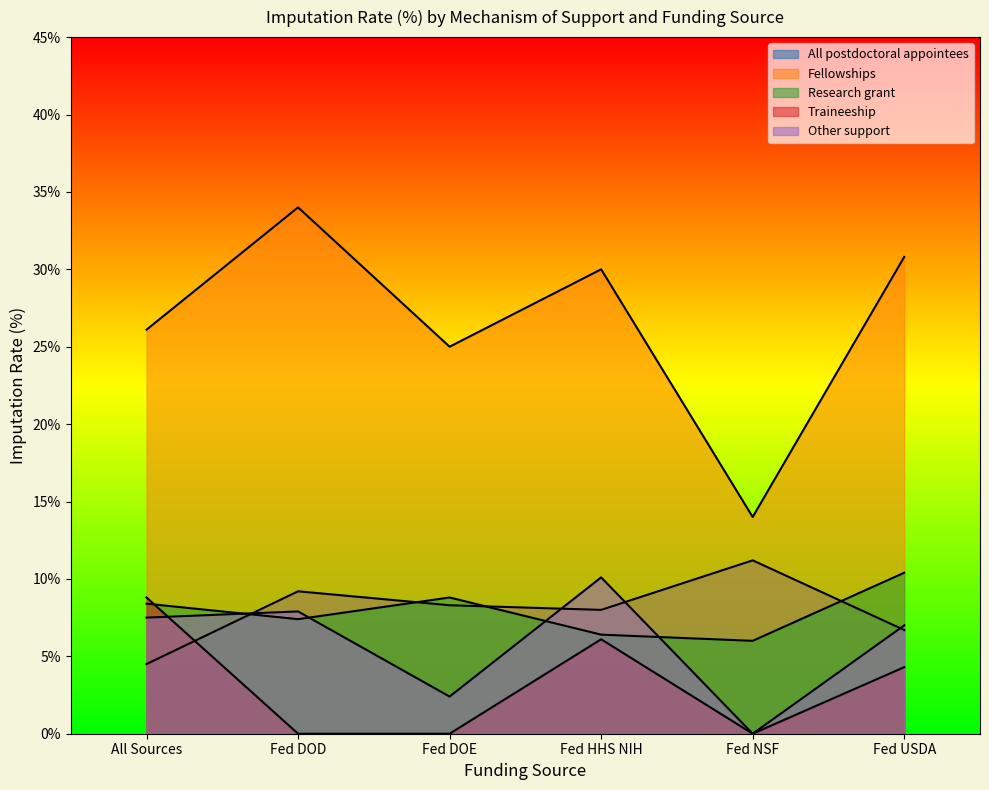

Reading left to right, what are all the values shown in this chart?

Fellowships: All Sources=26.1	Fed DOD=34.0	Fed DOE=25.0	Fed HHS NIH=30.0	Fed NSF=14.0	Fed USDA=30.8
Research grant: All Sources=8.4	Fed DOD=7.4	Fed DOE=8.8	Fed HHS NIH=6.4	Fed NSF=6.0	Fed USDA=10.4
Traineeship: All Sources=8.8	Fed DOD=0.0	Fed DOE=0.0	Fed HHS NIH=6.1	Fed NSF=0.0	Fed USDA=4.3
Other support: All Sources=7.5	Fed DOD=7.9	Fed DOE=2.4	Fed HHS NIH=10.1	Fed NSF=0.0	Fed USDA=7.0
All postdoctoral appointees: All Sources=4.5	Fed DOD=9.2	Fed DOE=8.3	Fed HHS NIH=8.0	Fed NSF=11.2	Fed USDA=6.7